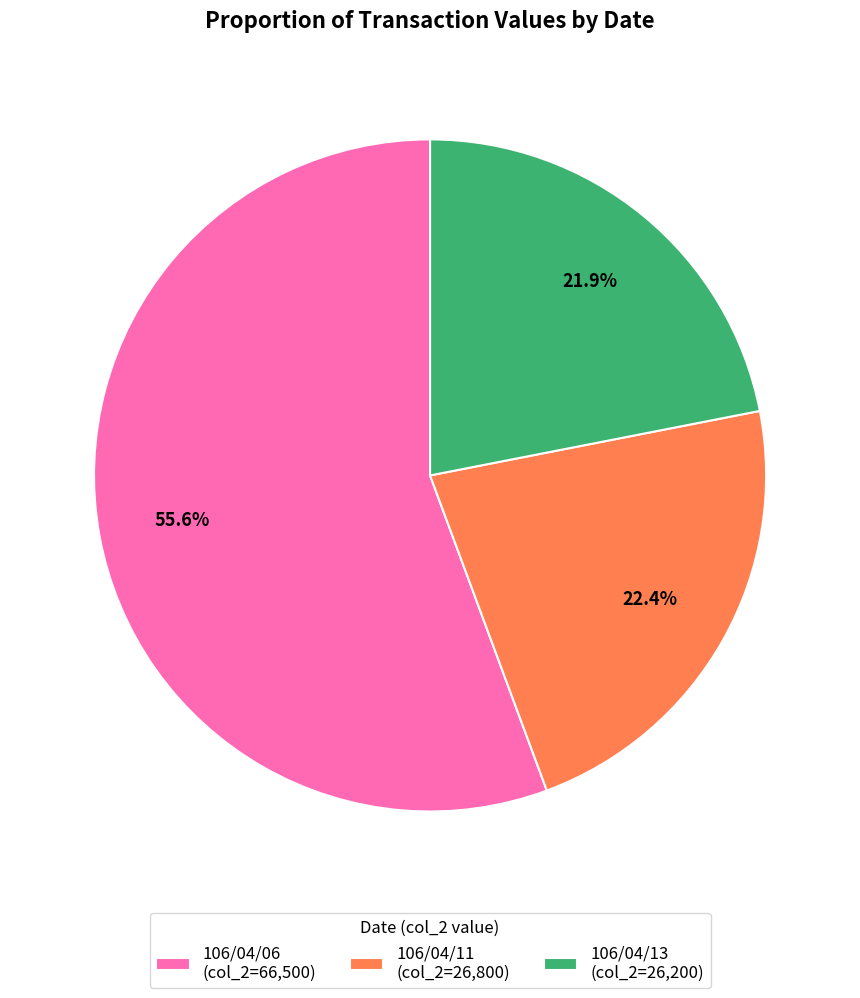

To the nearest percent, what is the combined percentage of 106/04/13 and 106/04/06?

78%